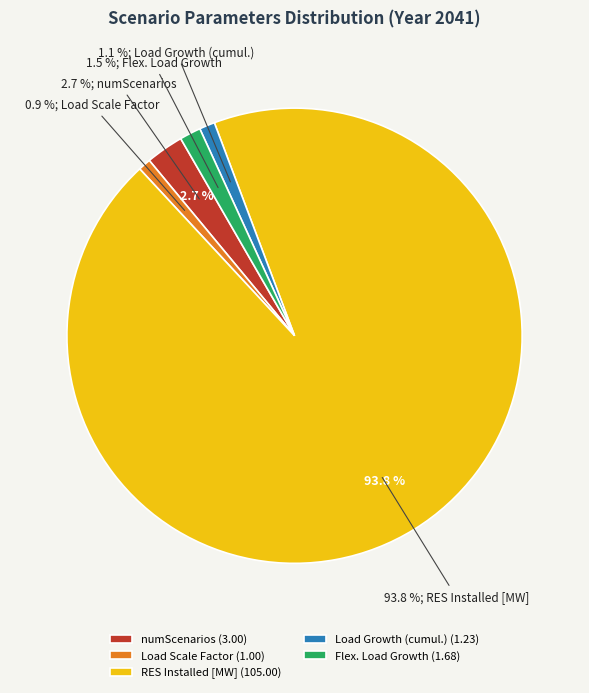

Is there any slice that represents more than half of the pie?

Yes